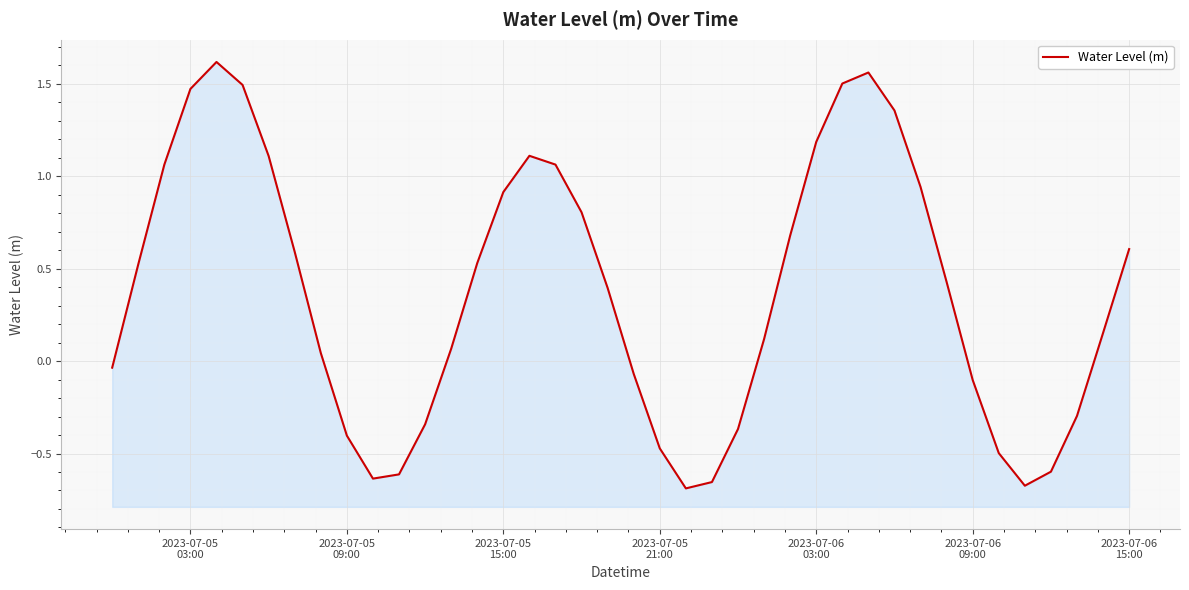

Does the chart display data point markers on the line(s)?

No